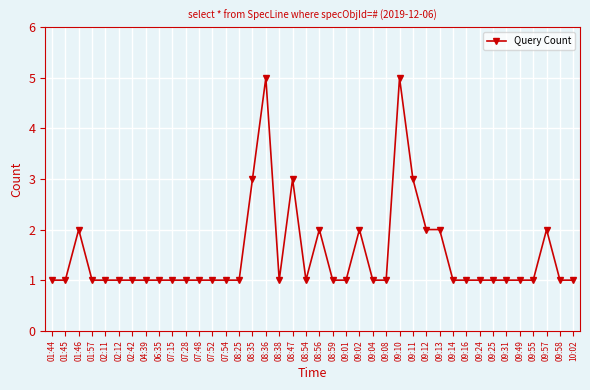

Approximately how many times larger is the value at 07:52 compared to 09:14?

1.0